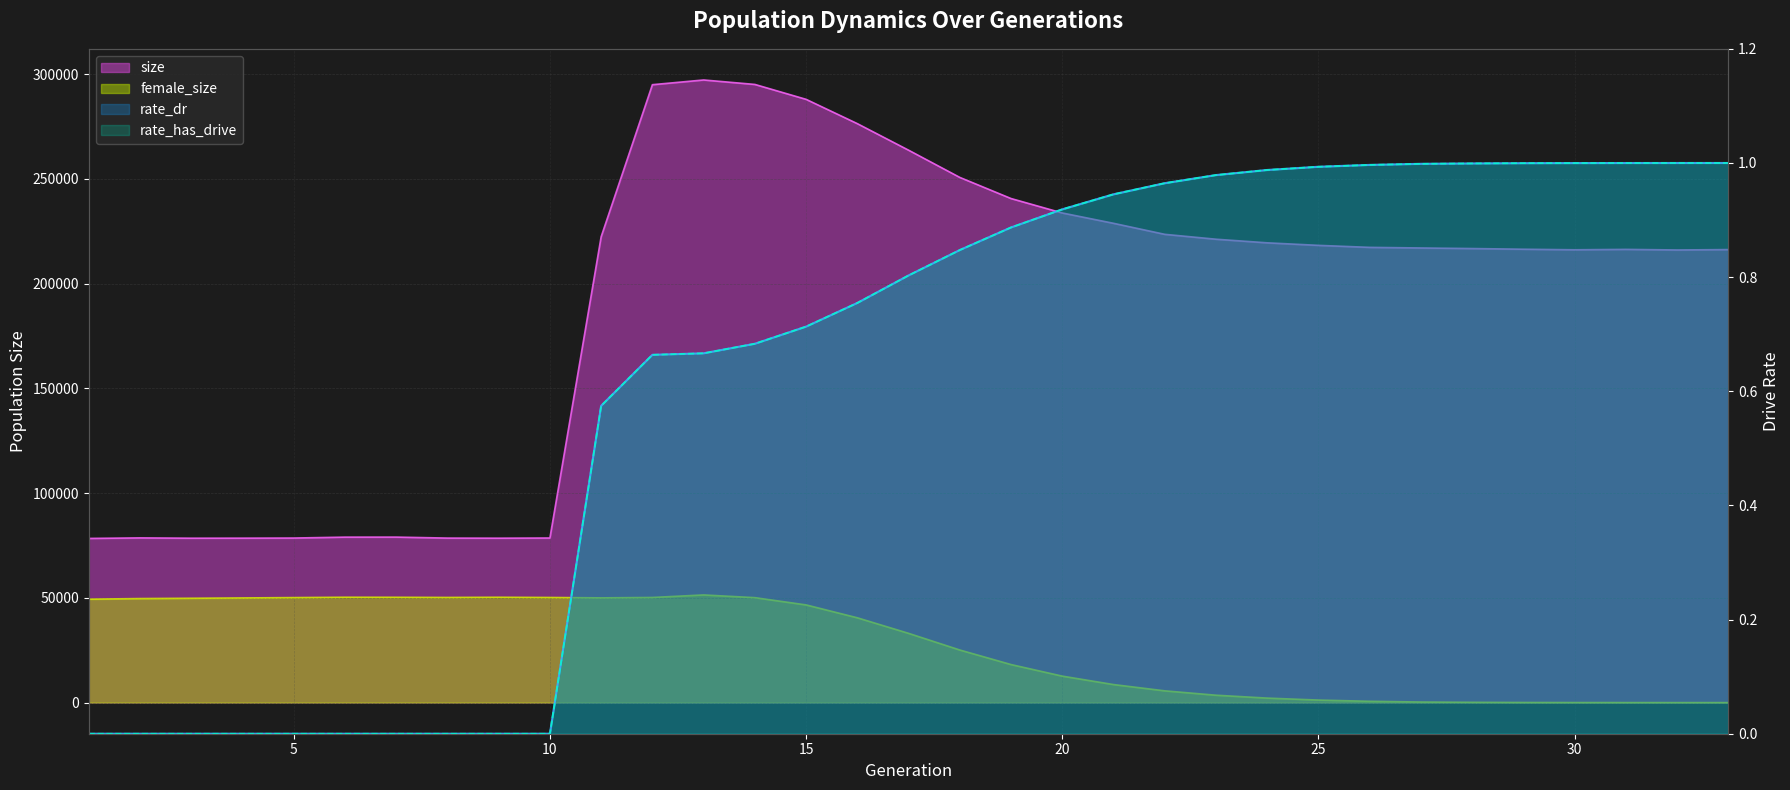

Where is the first local maximum for size?

2